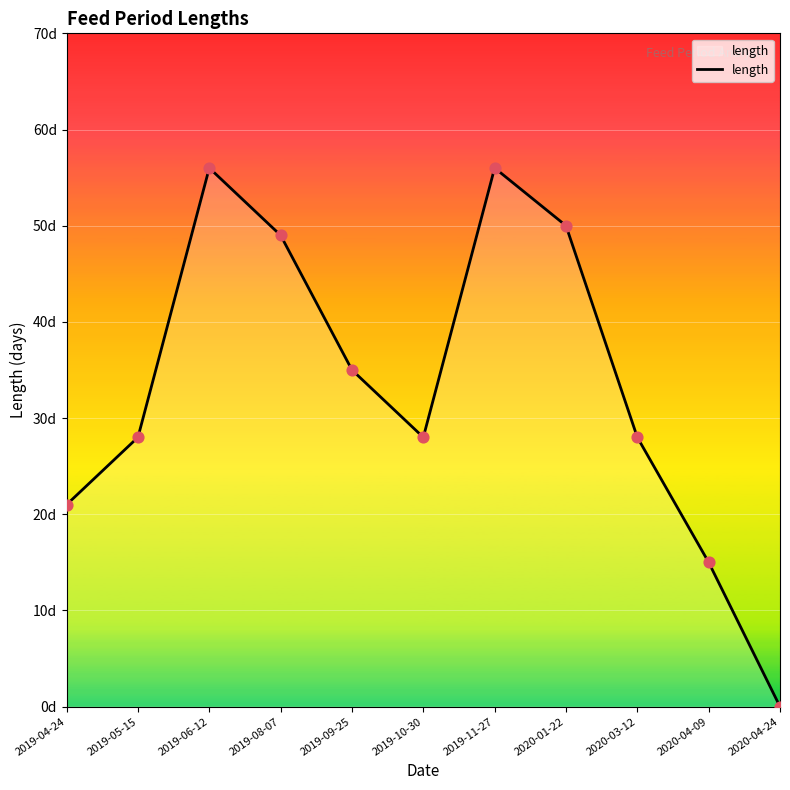

What is the change in value from 2019-06-12 to 2020-04-24?

-56